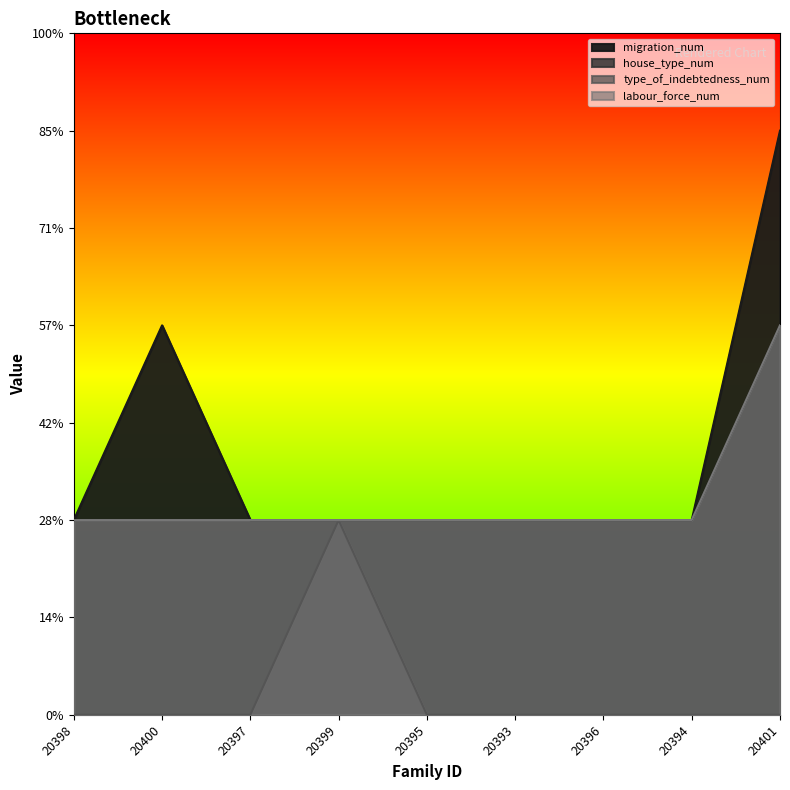

True or false: house_type_num and type_of_indebtedness_num intersect in this chart.

False